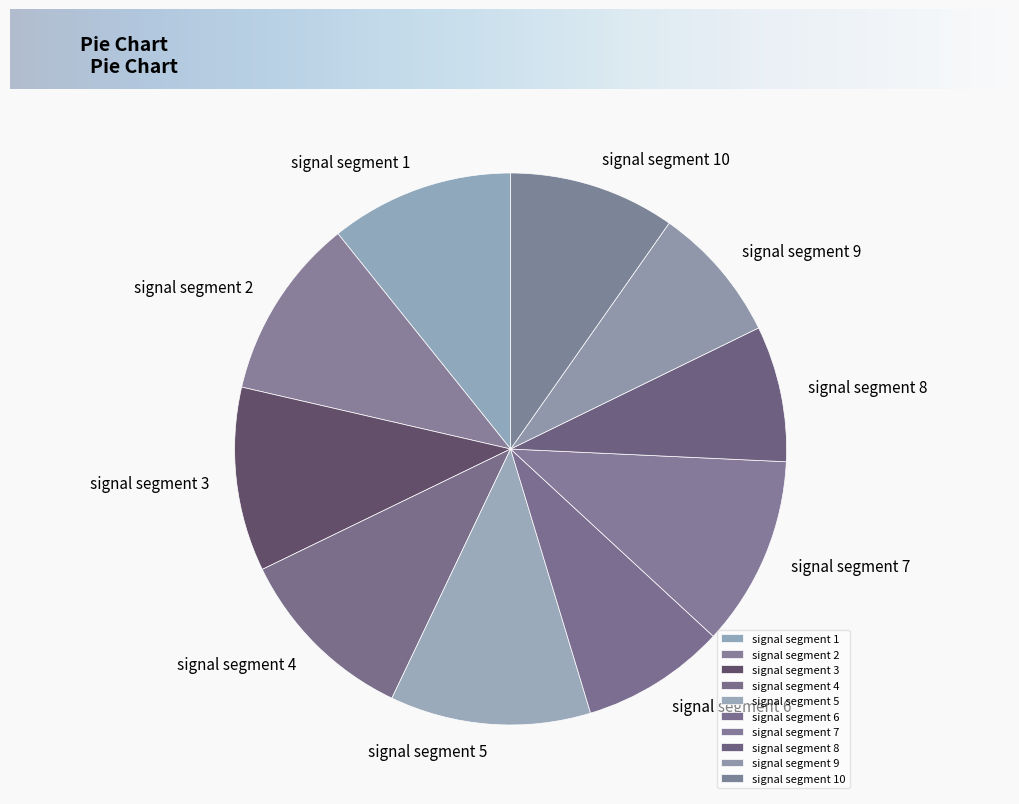

Approximately how many times larger is the value at signal segment 3 compared to signal segment 5?

0.9